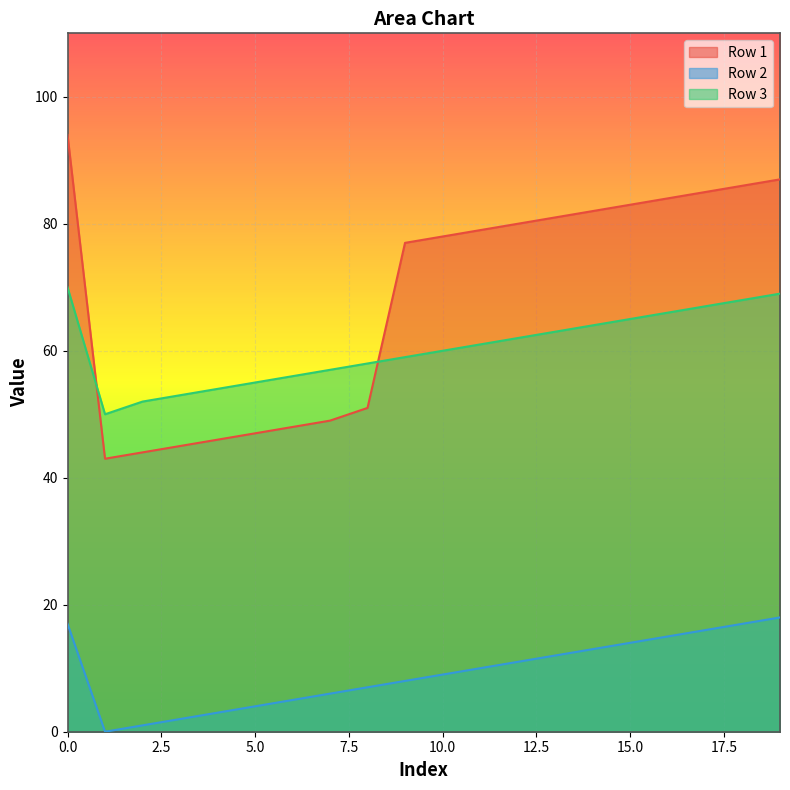

How many interior local valleys does the Row 2 series have?

1